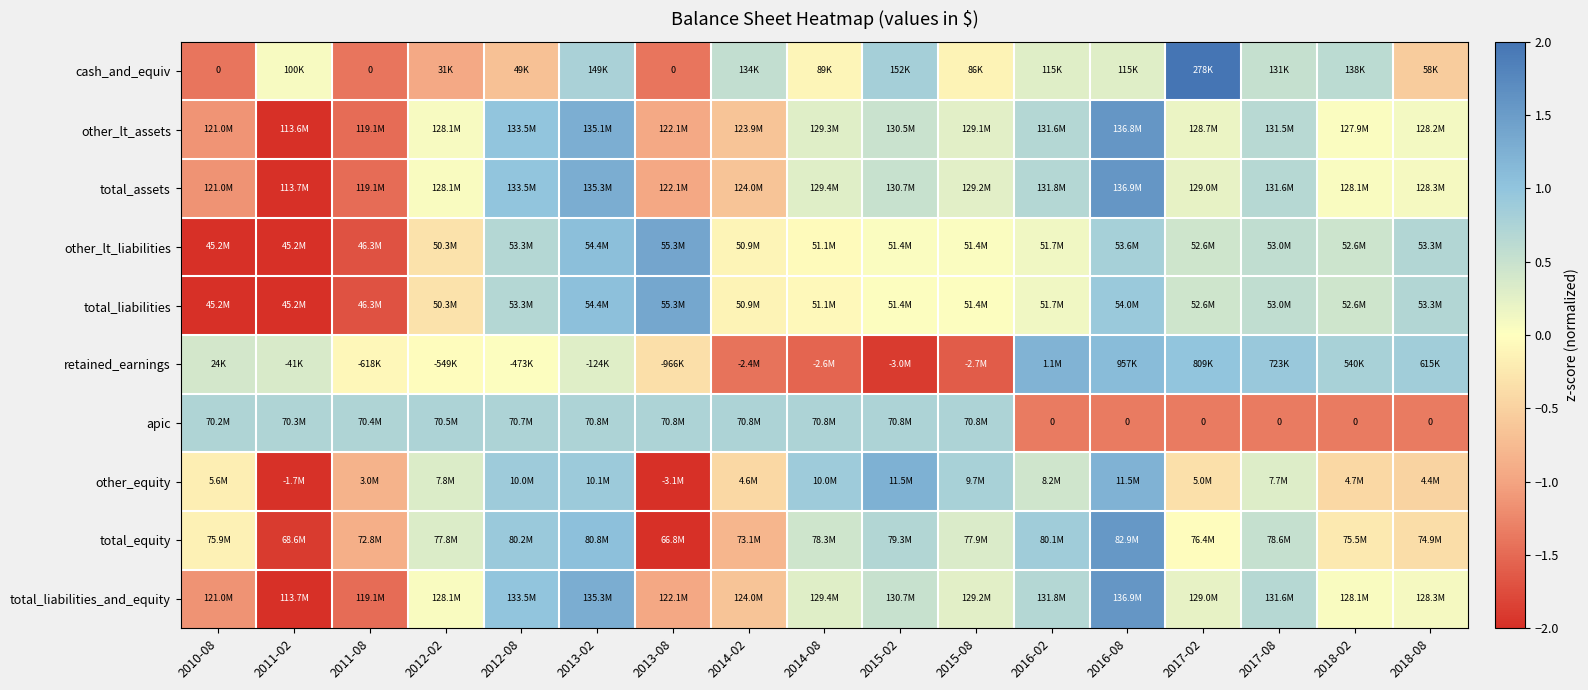

At which category does the chart reach its peak across all series?

2017-02